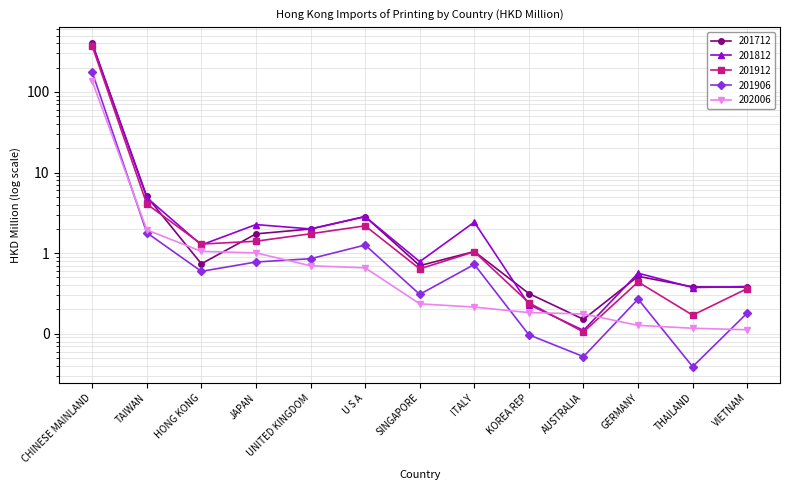

At which label does 201812 first exceed 1?

CHINESE MAINLAND